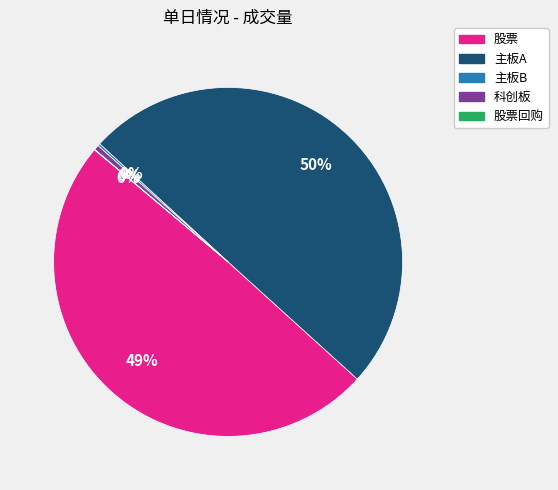

To the nearest percent, what is the average slice percentage?

20%